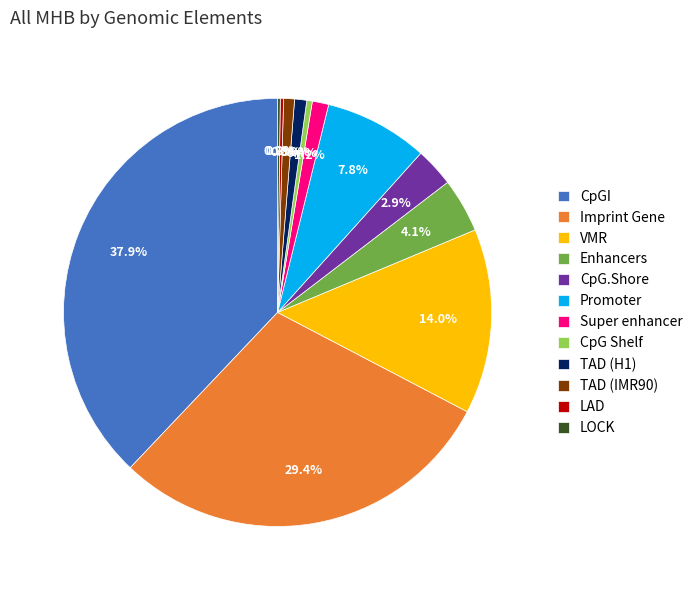

Which category has the biggest portion of the pie?

CpGI